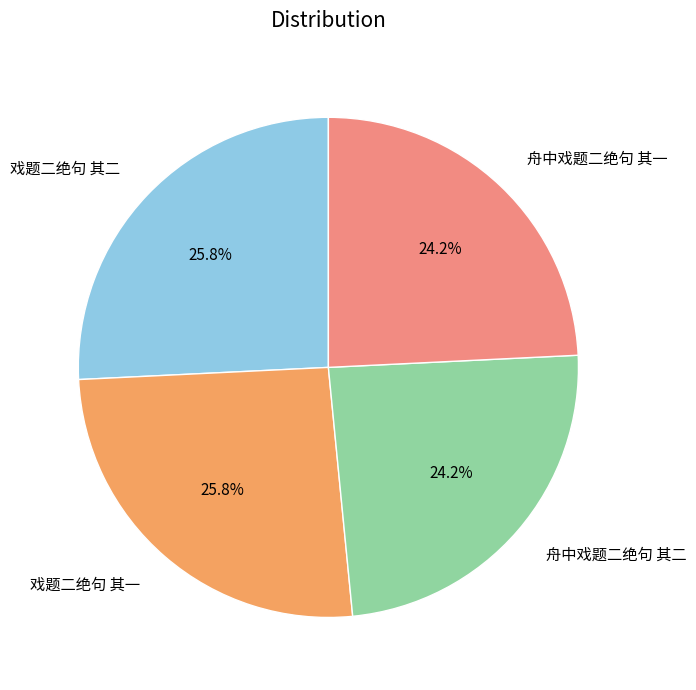

What is the total percentage of 舟中戏题二绝句 其一 and 戏题二绝句 其一?

50.0%